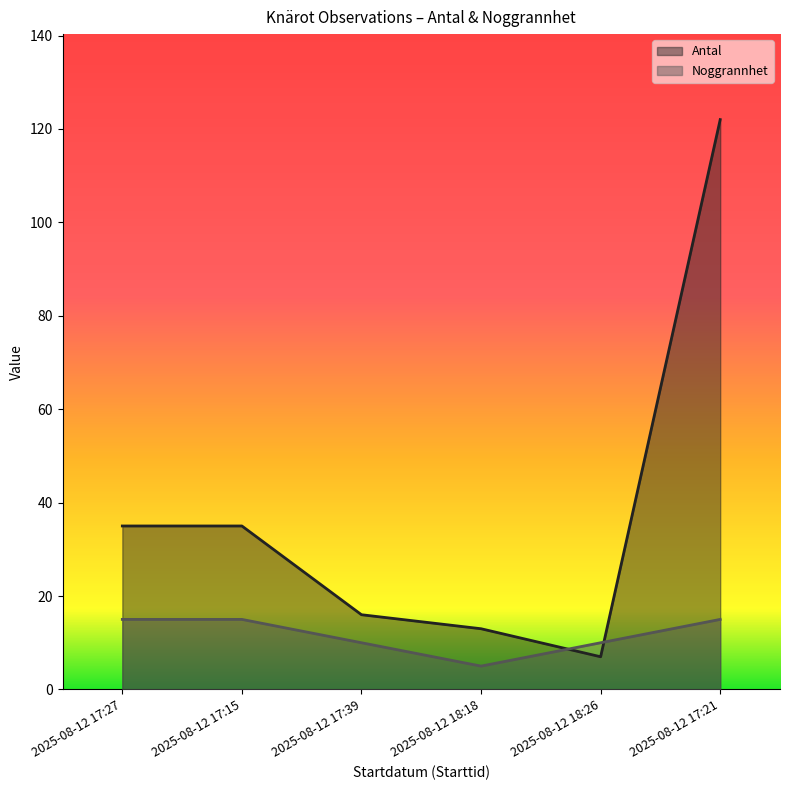

What is the difference between the highest and lowest values at 2025-08-12 17:27?

20